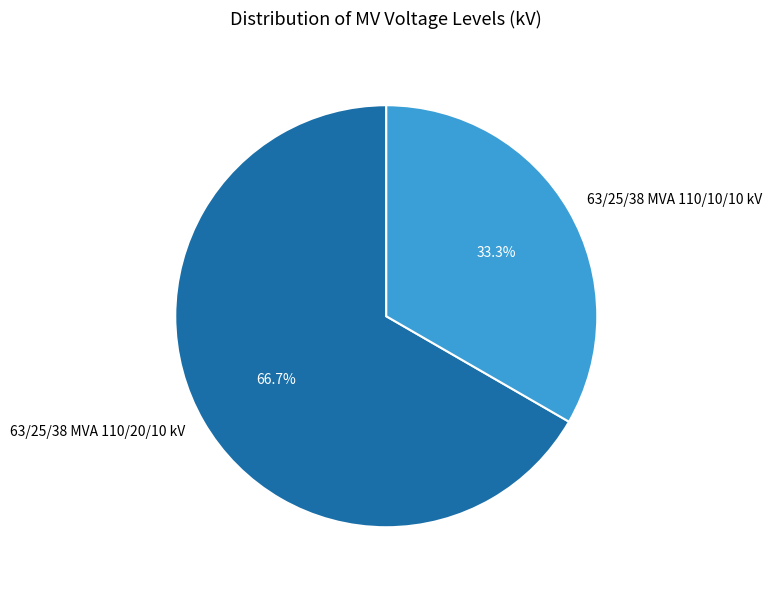

Is there any slice that represents more than half of the pie?

Yes